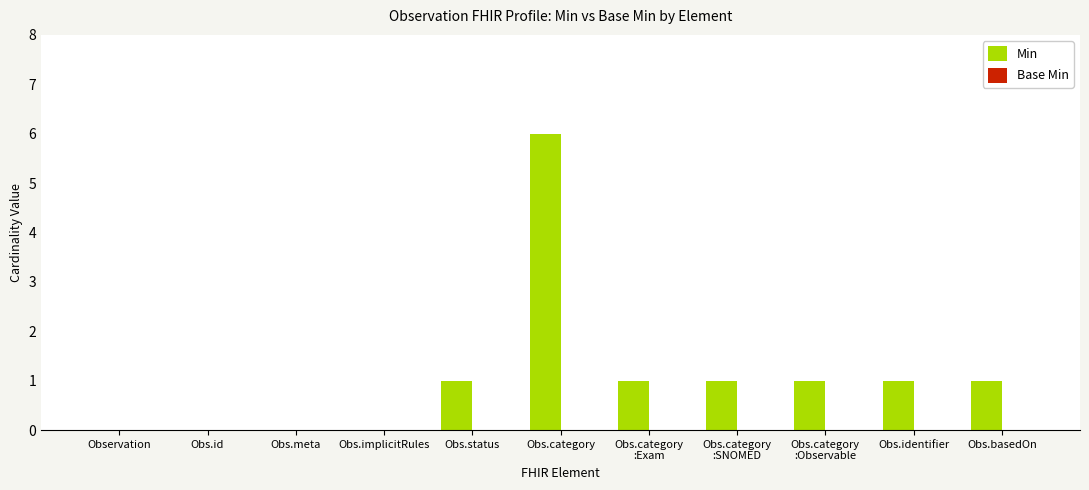

What is the change in value from Obs.meta to Obs.status?

+1